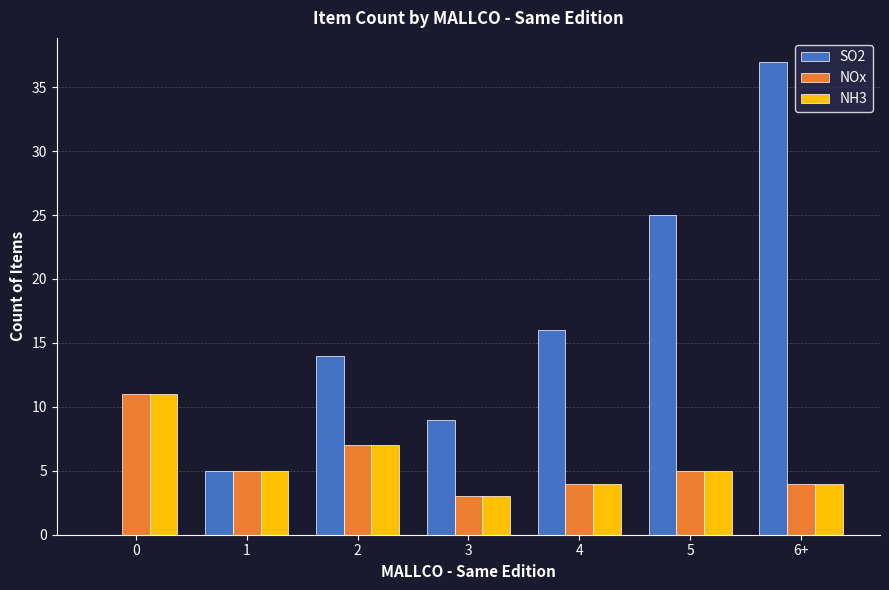

What is the sum of the NH3 values at 5 and 6+?

9